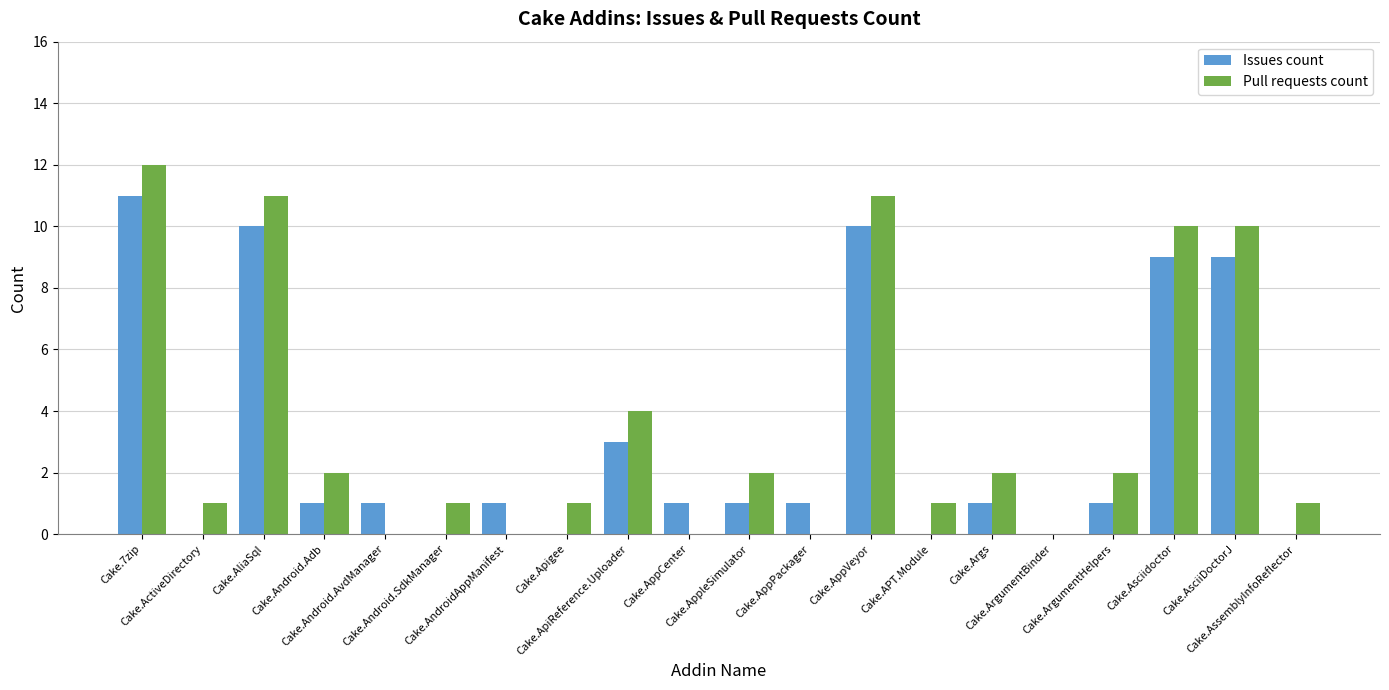

Count the number of categories in the chart.

20